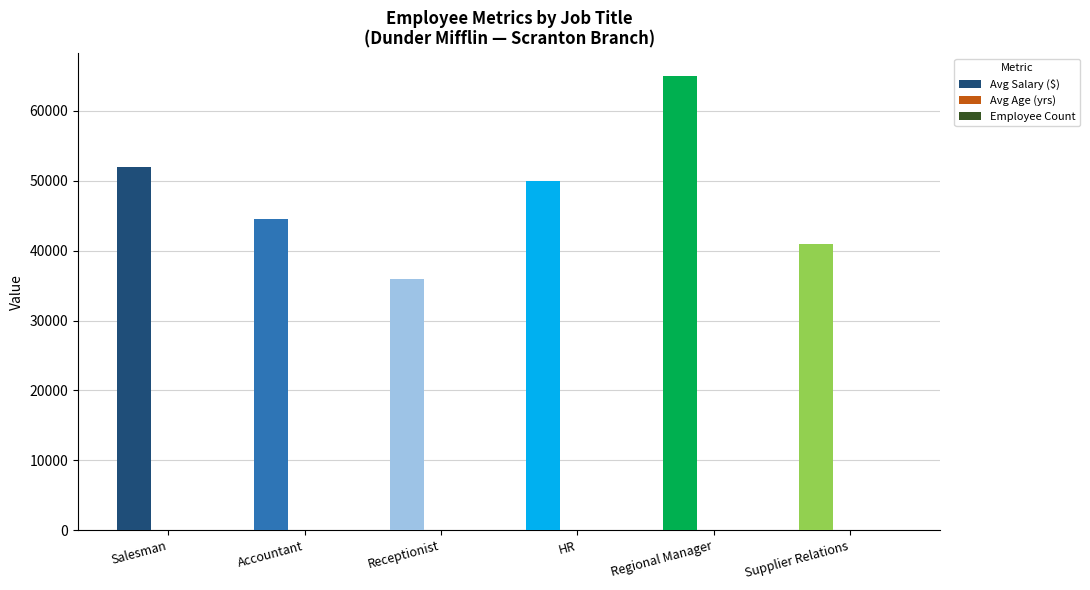

Which category has the highest value across all series?

Regional Manager